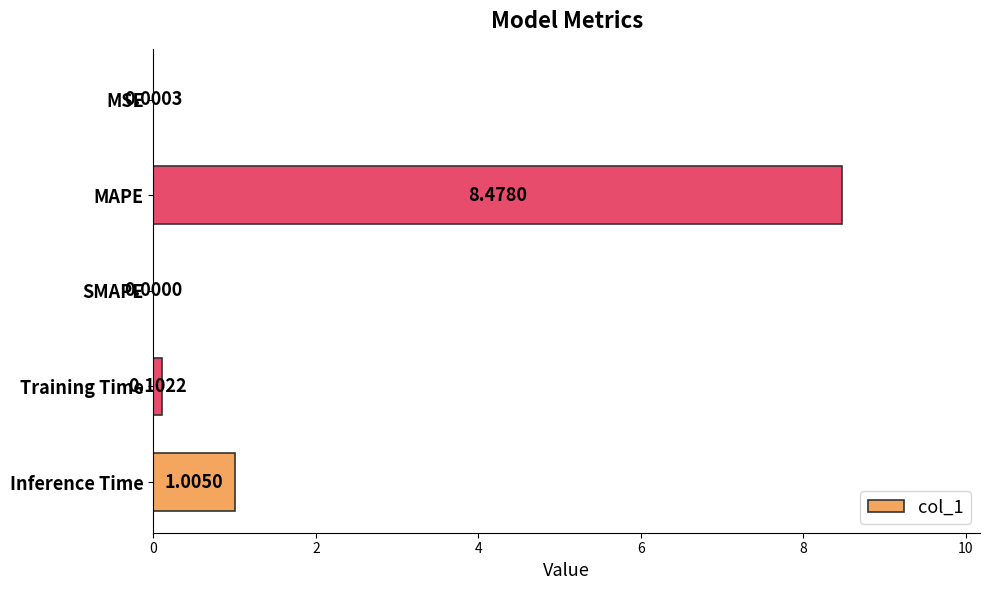

At which category does the chart reach its peak across all series?

MAPE